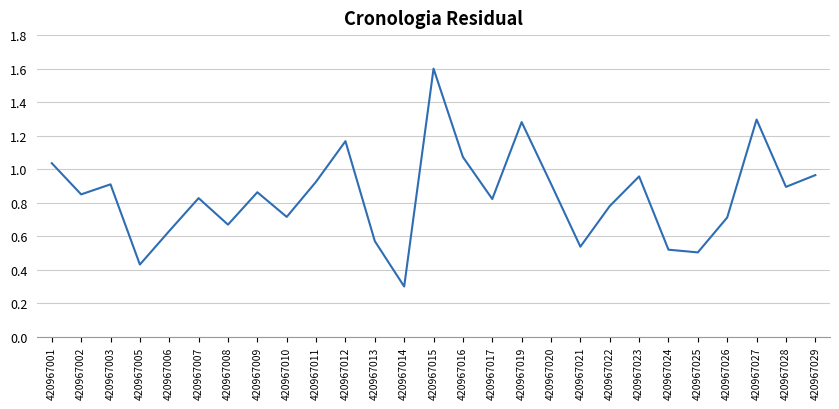

Does the chart display data point markers on the line(s)?

No